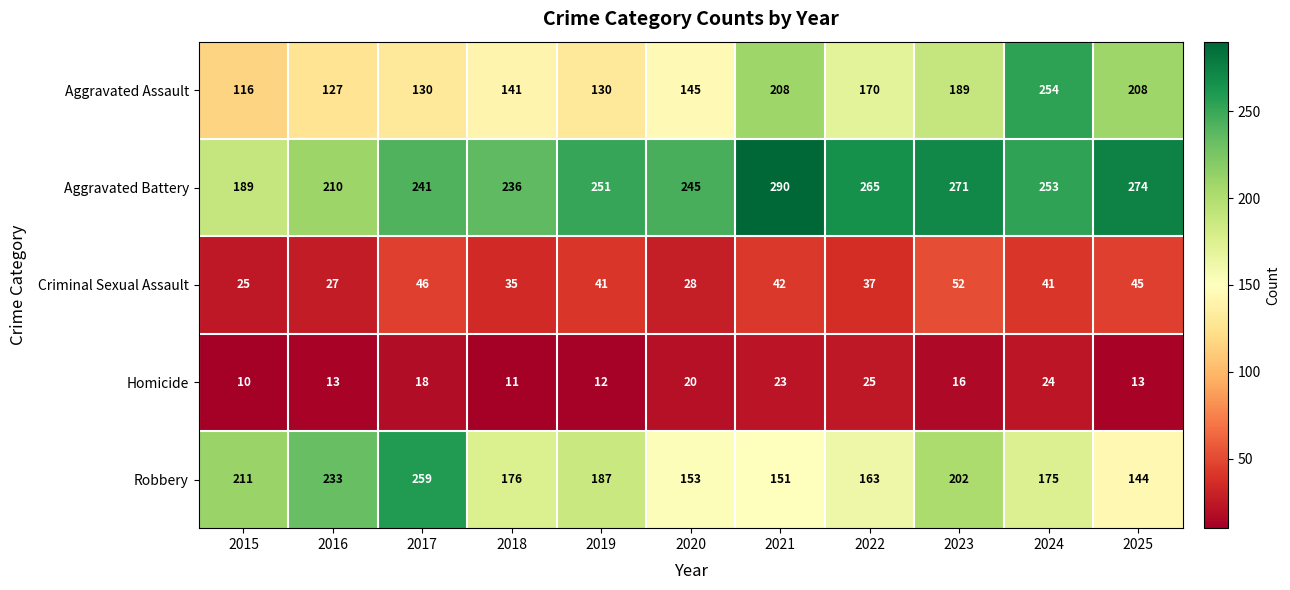

Between 2016 and 2017, which series saw the biggest shift?

Aggravated Battery